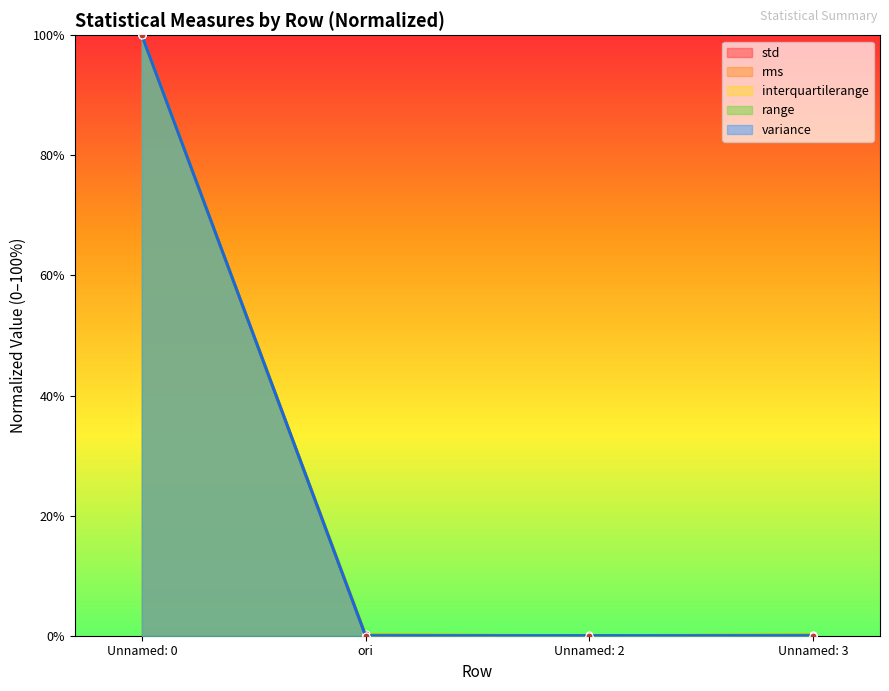

Is it true that rms equals 154.9 at Unnamed: 0?

False